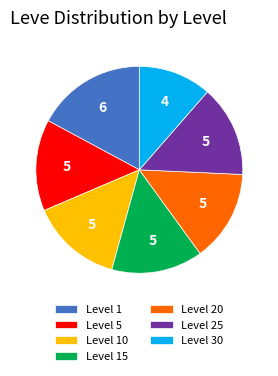

The Level 25 slice represents 14% of the pie. True or false?

True